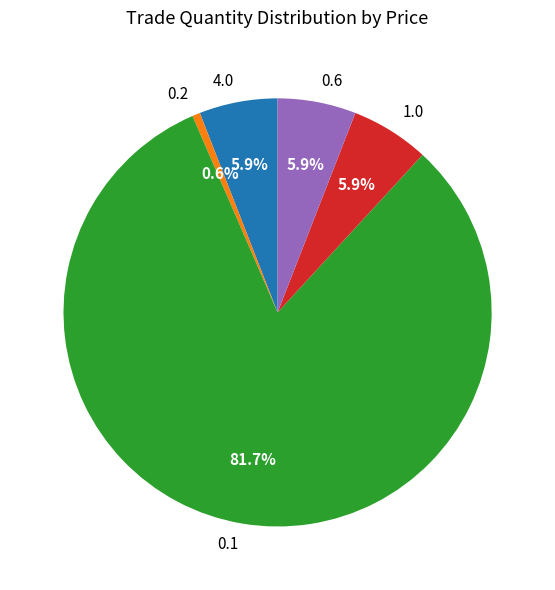

How much of the chart is everything except 0.1?

18.3%